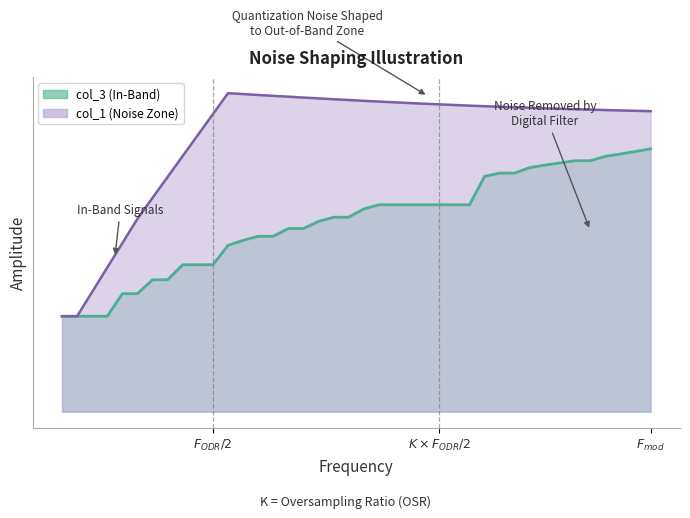

Rank the series by their maximum value, from highest to lowest.

col_1, col_3